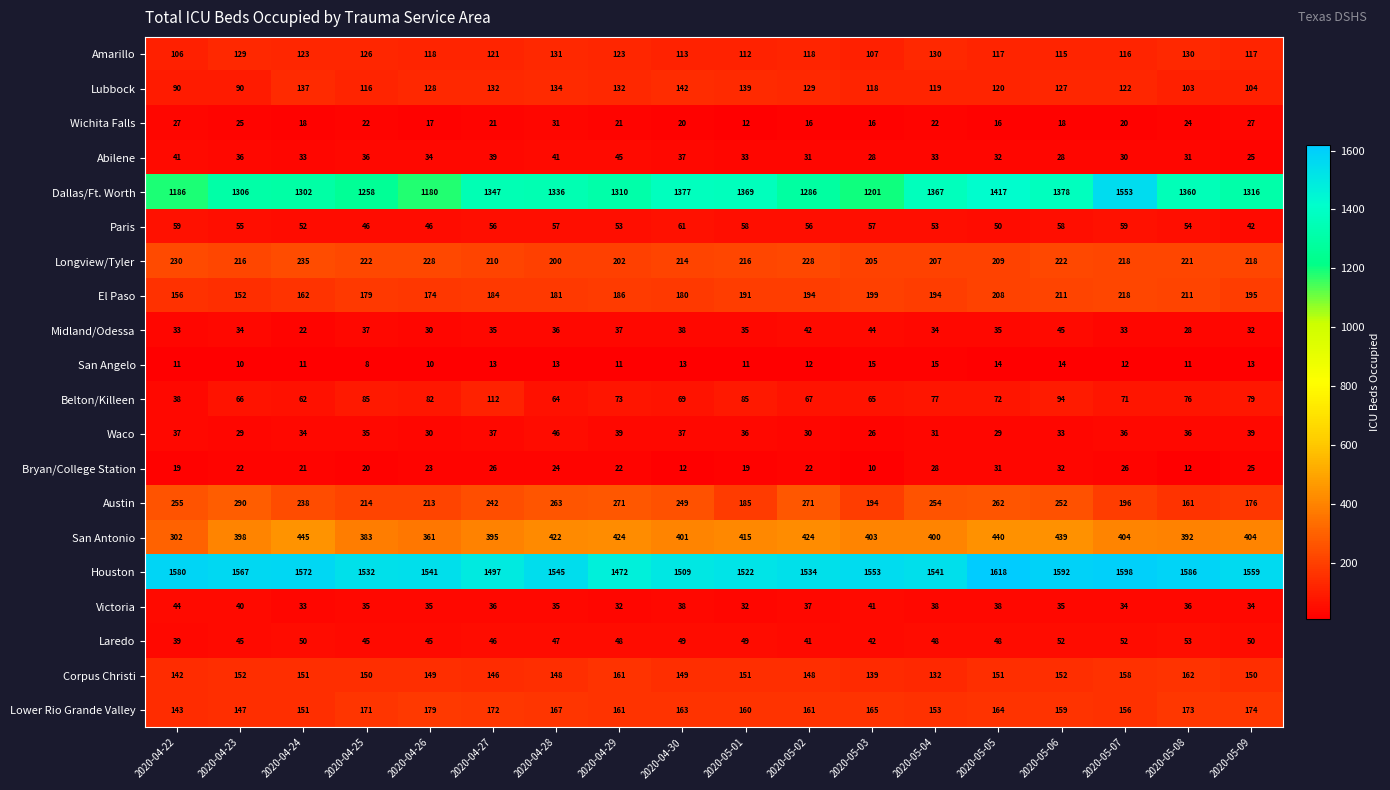

Which series has the largest total across all categories?

Houston